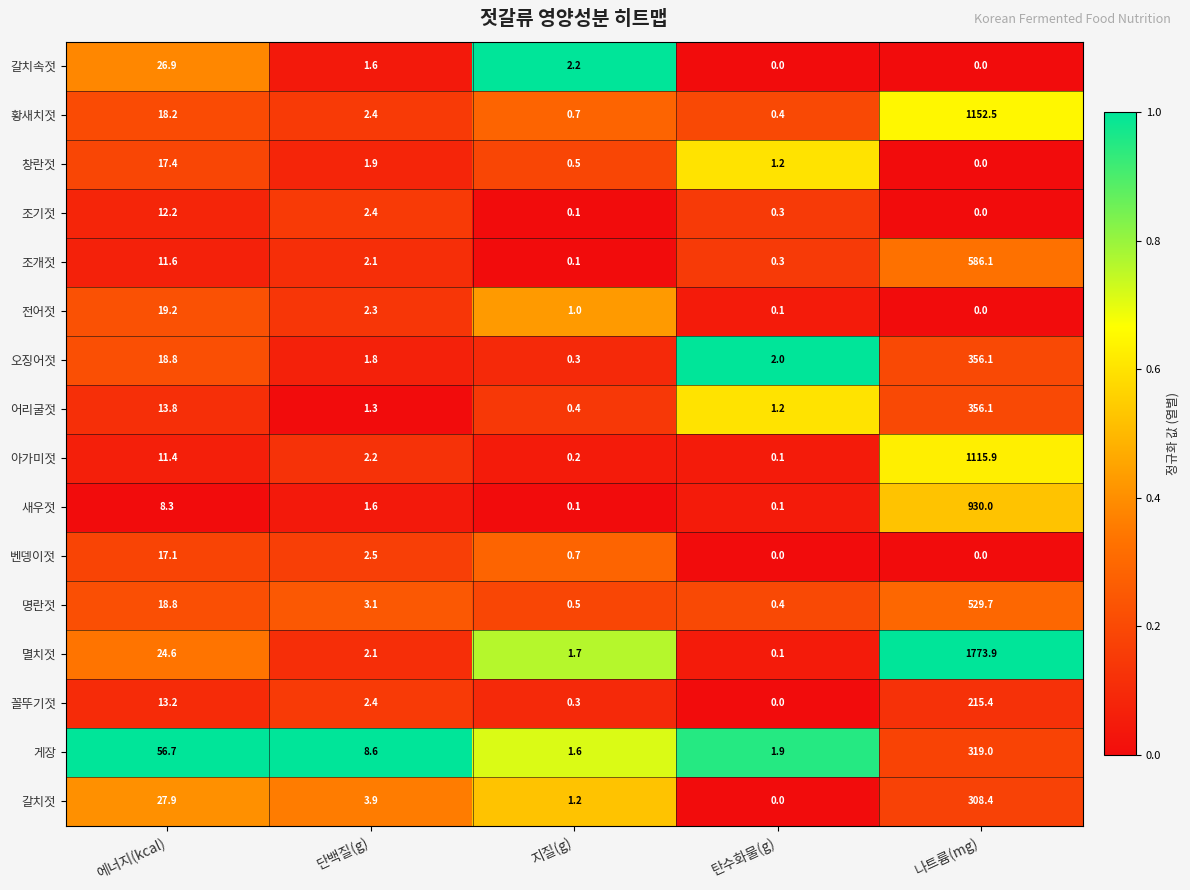

What value does the 전어젓 series have at 단백질(g)?

2.3